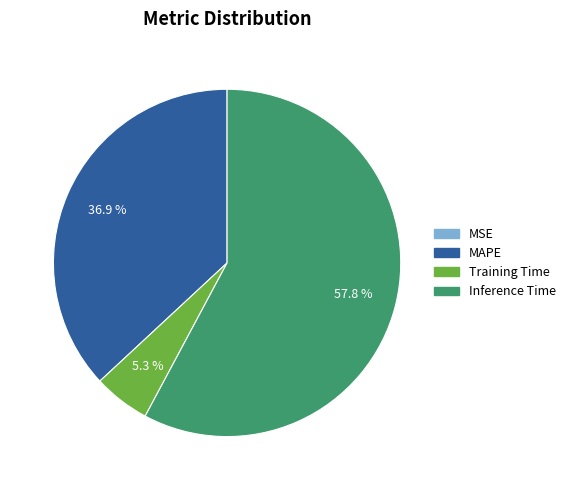

Does any single category account for the majority?

Yes